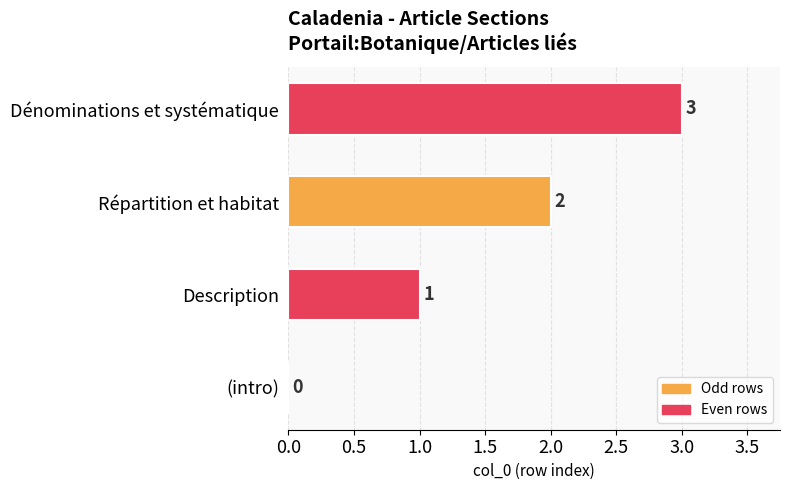

At which label is the value closest to 1?

Description